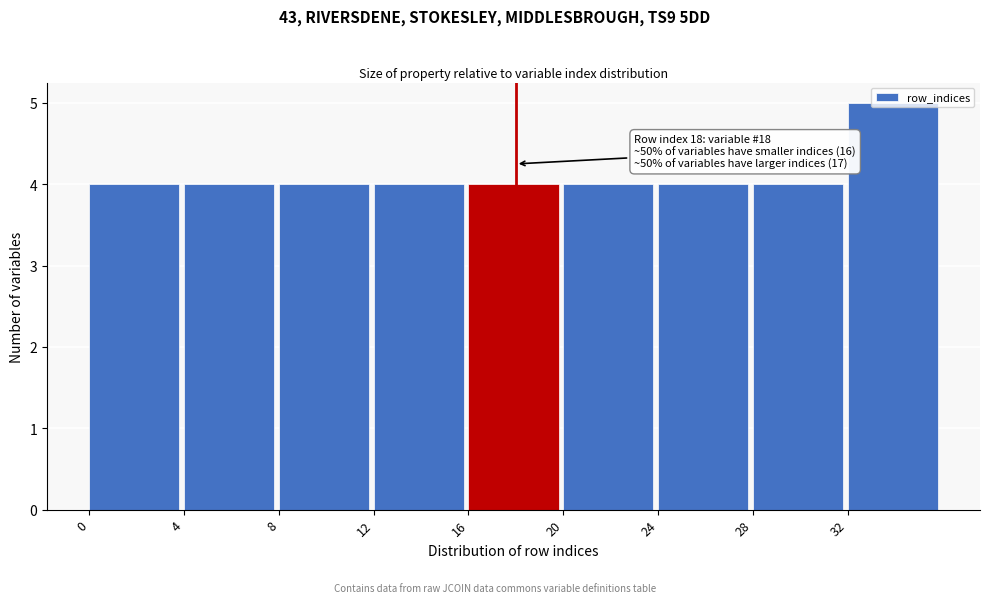

Which range on the x-axis has the tallest bar?

32 to 36